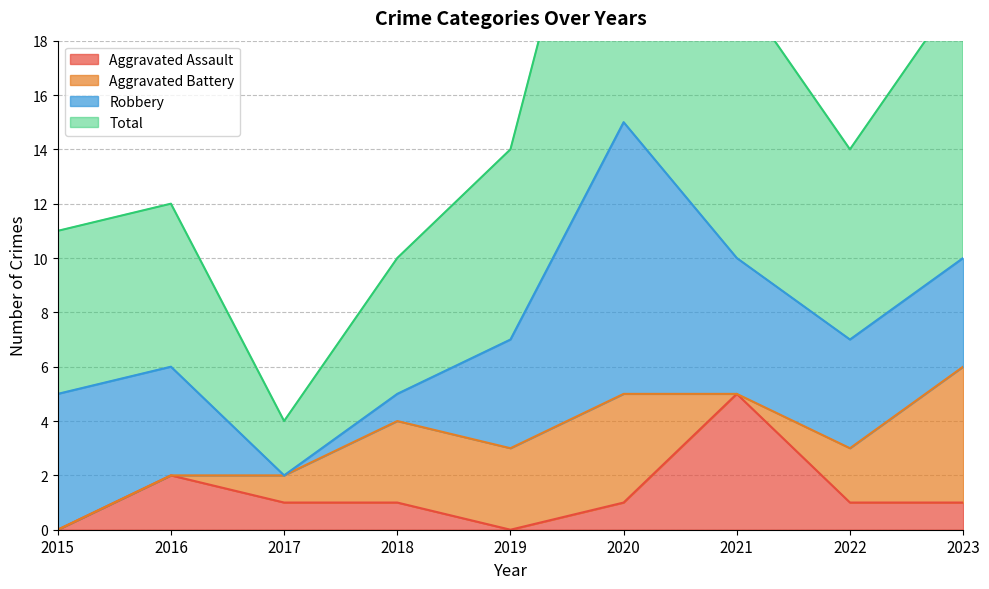

True or false: Aggravated Assault and Total intersect in this chart.

False